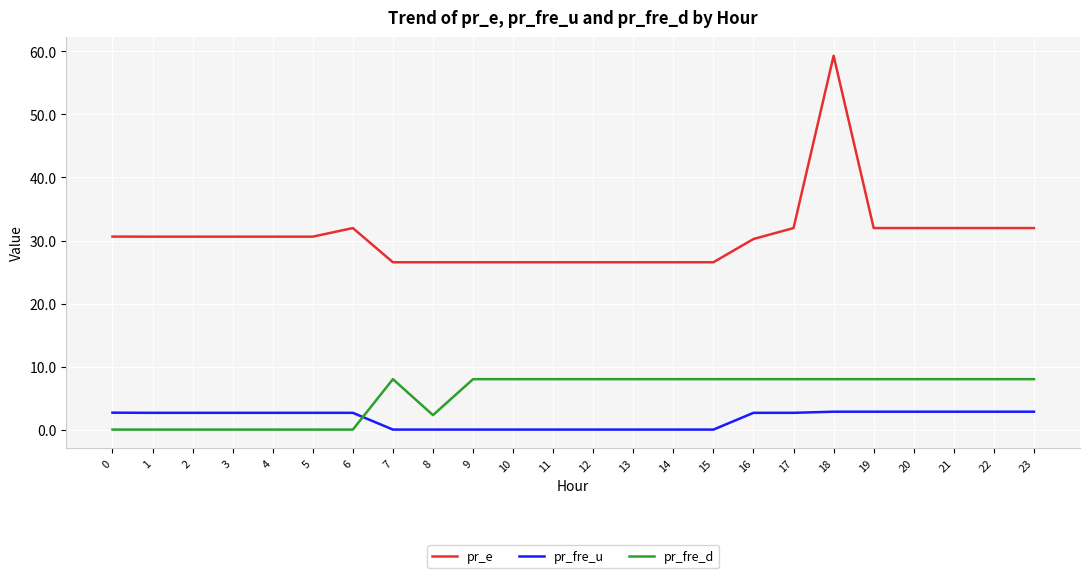

True or false: pr_e and pr_fre_d cross at least once.

False